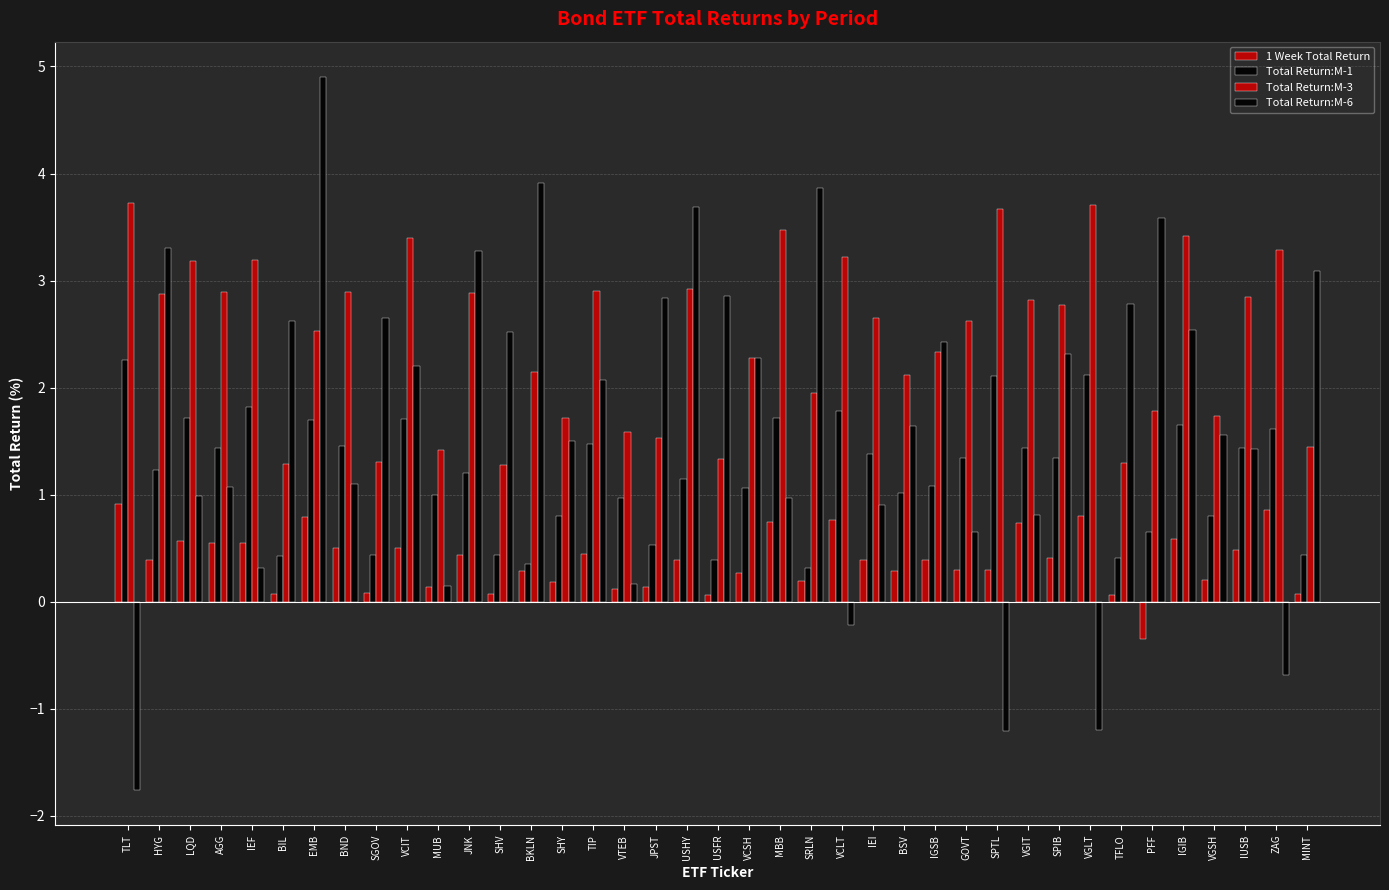

What is the spread (max minus min) of values at BND?

2.4